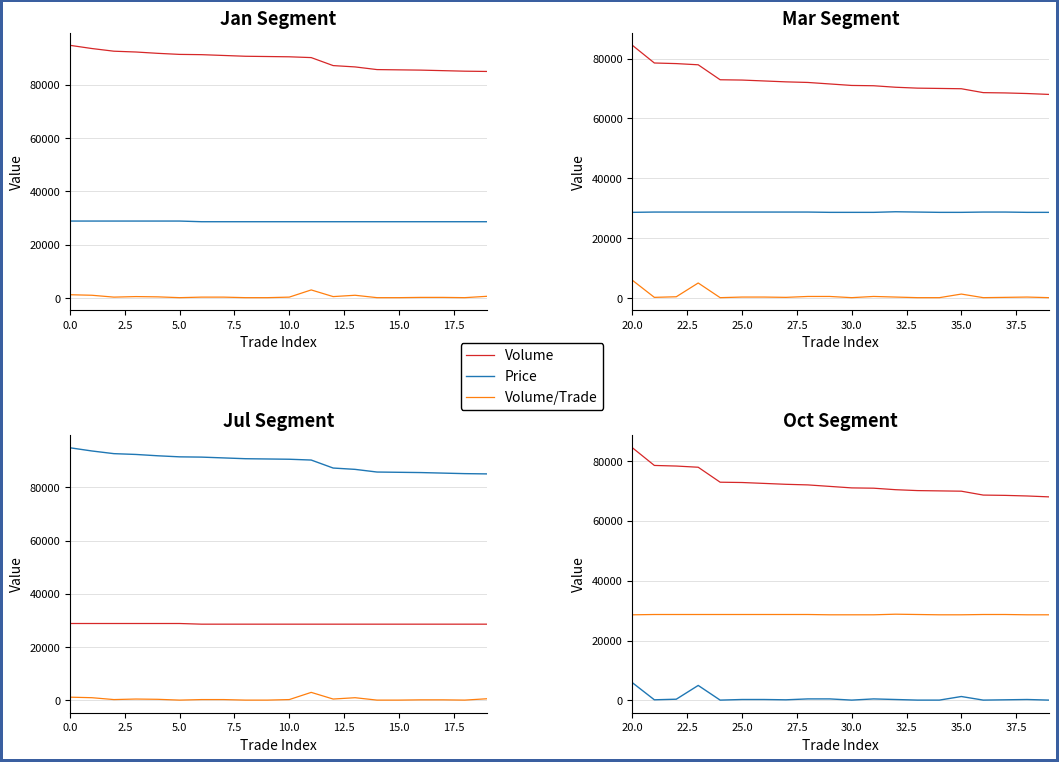

How many data points does each series have?

20